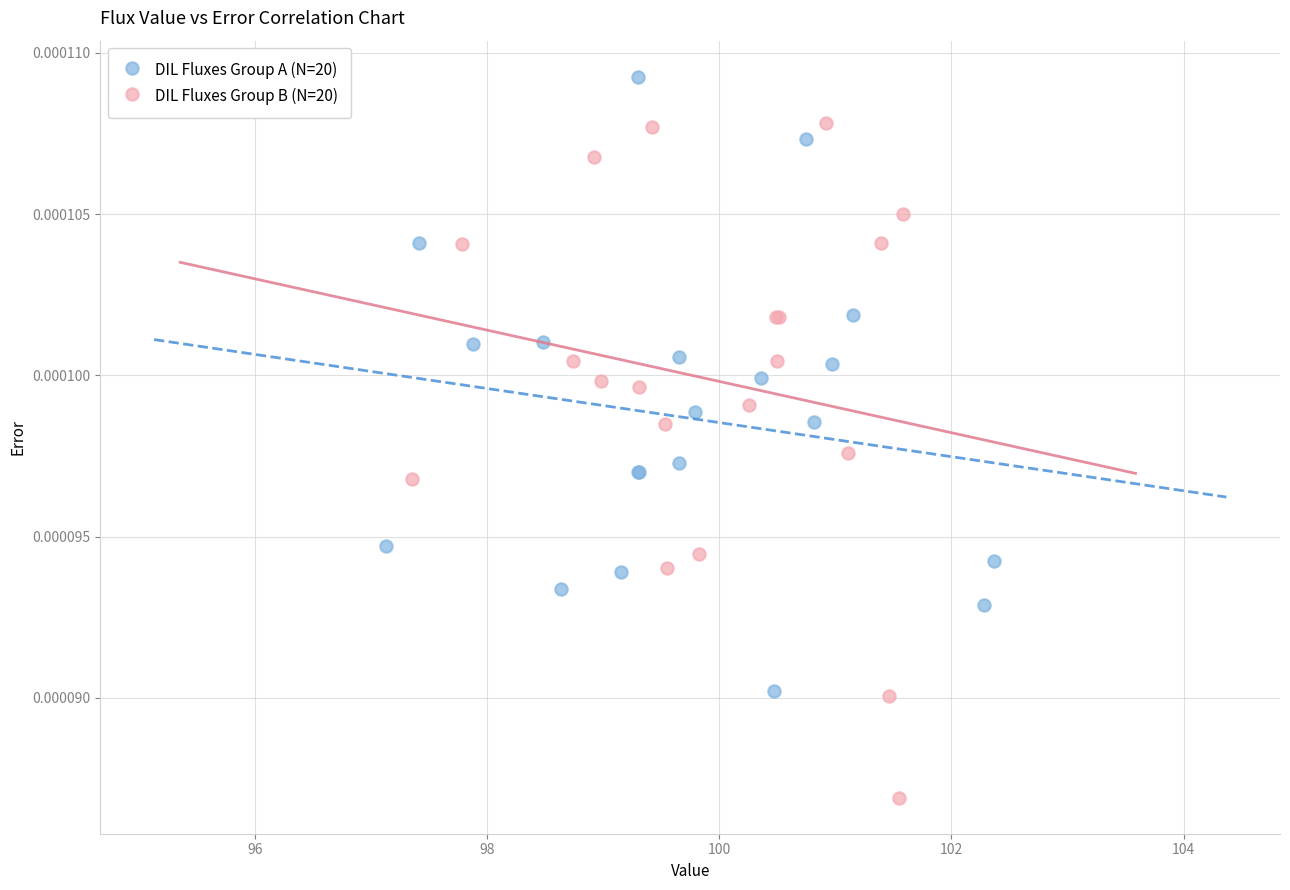

Which series contains the highest Y value?

DIL Fluxes Group A (N=20)